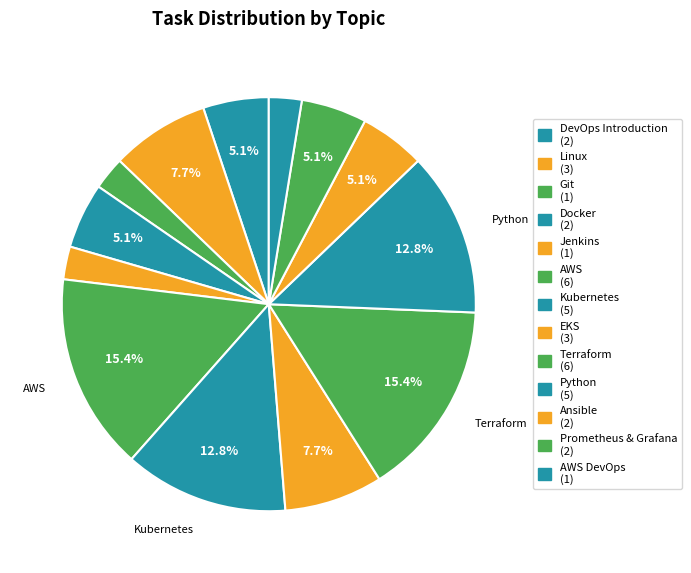

To the nearest percent, what is the difference between the largest and smallest slice percentages?

13%